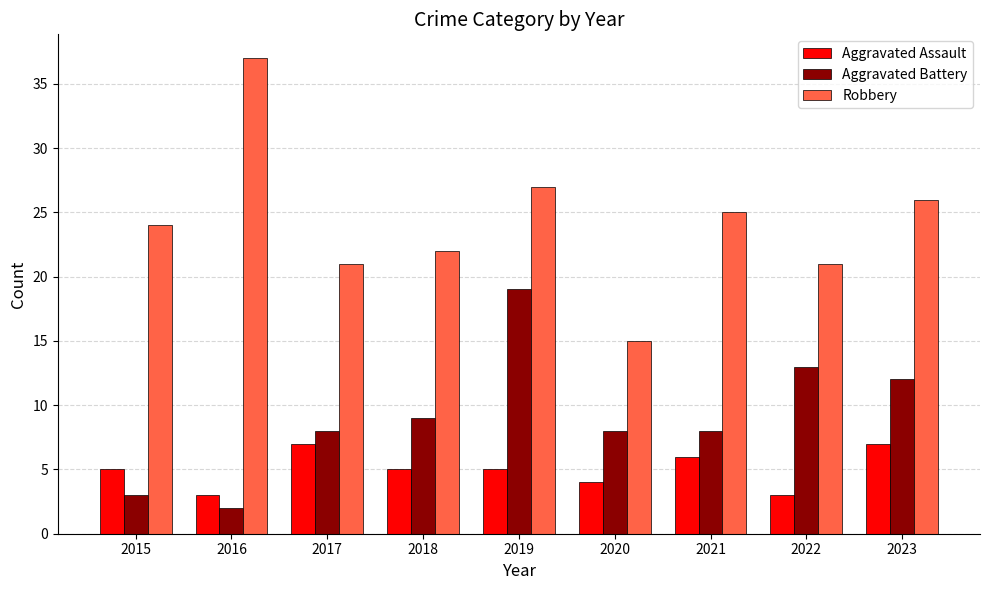

Reading left to right, list all the values displayed in this chart.

Aggravated Assault: 2015=5	2016=3	2017=7	2018=5	2019=5	2020=4	2021=6	2022=3	2023=7
Aggravated Battery: 2015=3	2016=2	2017=8	2018=9	2019=19	2020=8	2021=8	2022=13	2023=12
Robbery: 2015=24	2016=37	2017=21	2018=22	2019=27	2020=15	2021=25	2022=21	2023=26